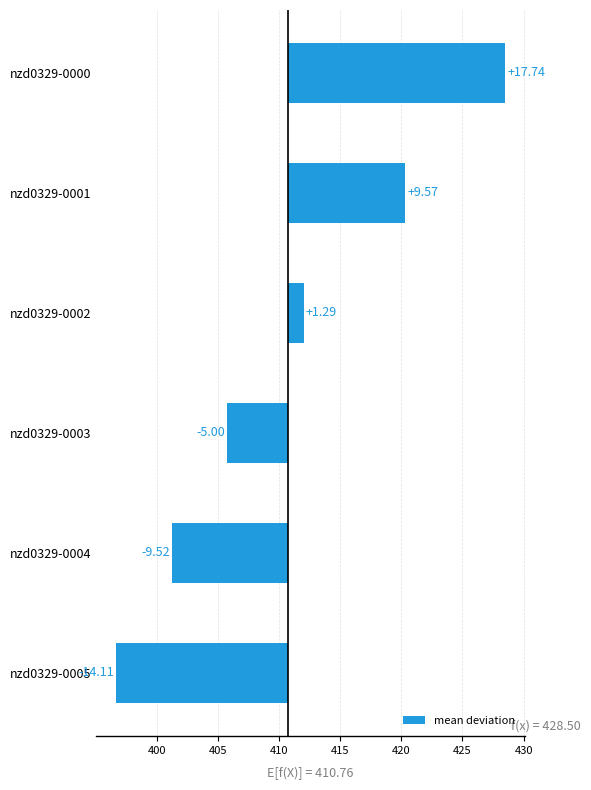

What is the difference between the maximum and minimum values?

31.9